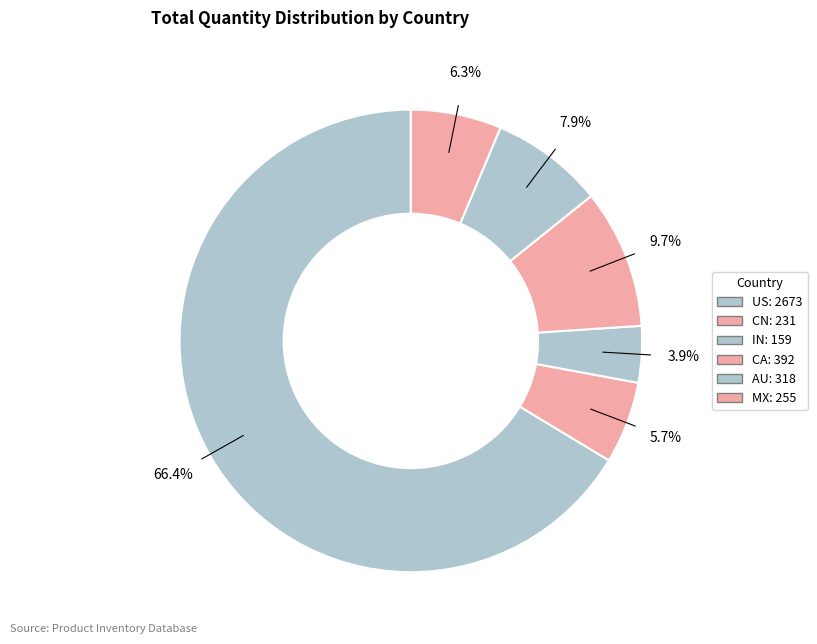

How many segments does this pie chart have?

6